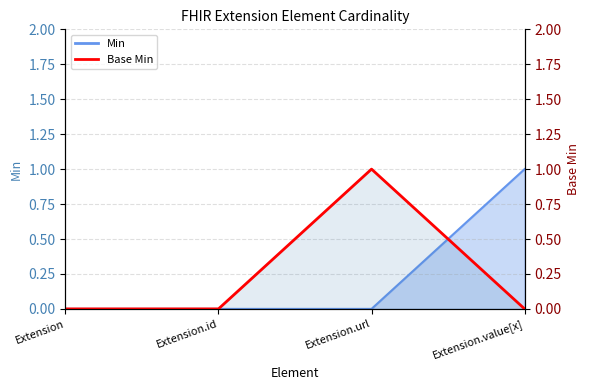

The chart shows a value of 0 at Extension.id. True or false?

True